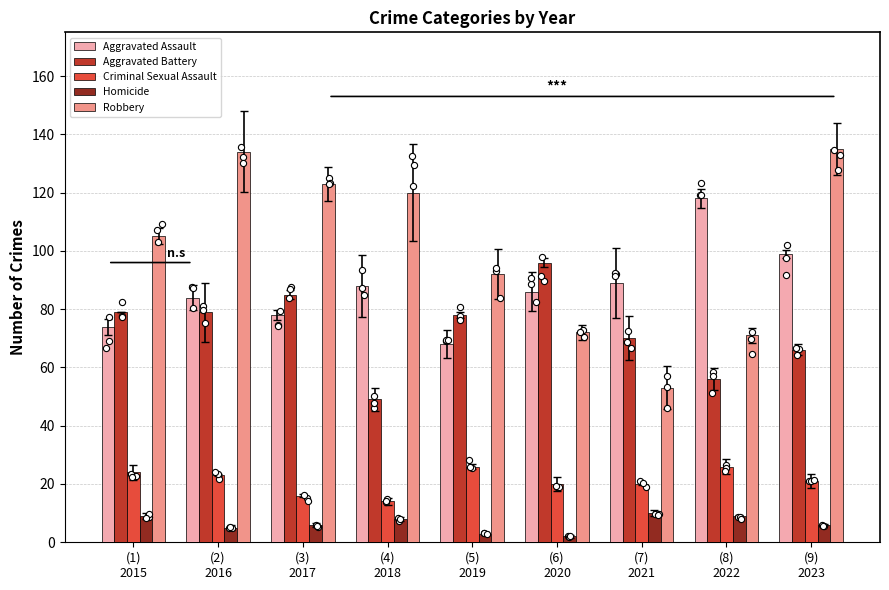

What are all the series names shown in the legend?

Aggravated Assault, Aggravated Battery, Criminal Sexual Assault, Homicide, Robbery